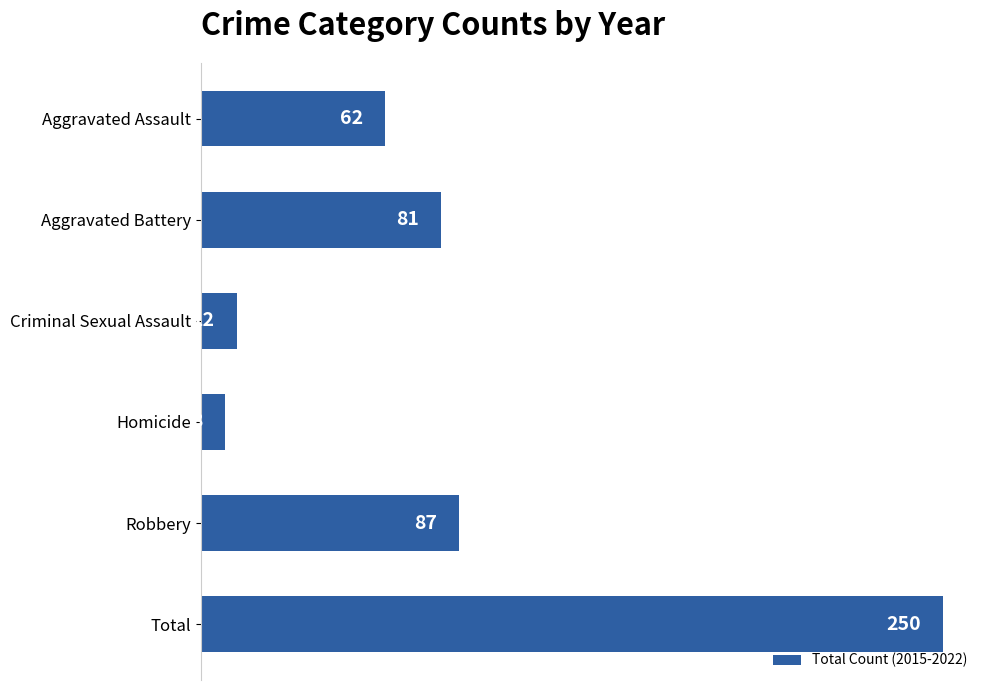

What is the difference between the maximum and minimum values?

242